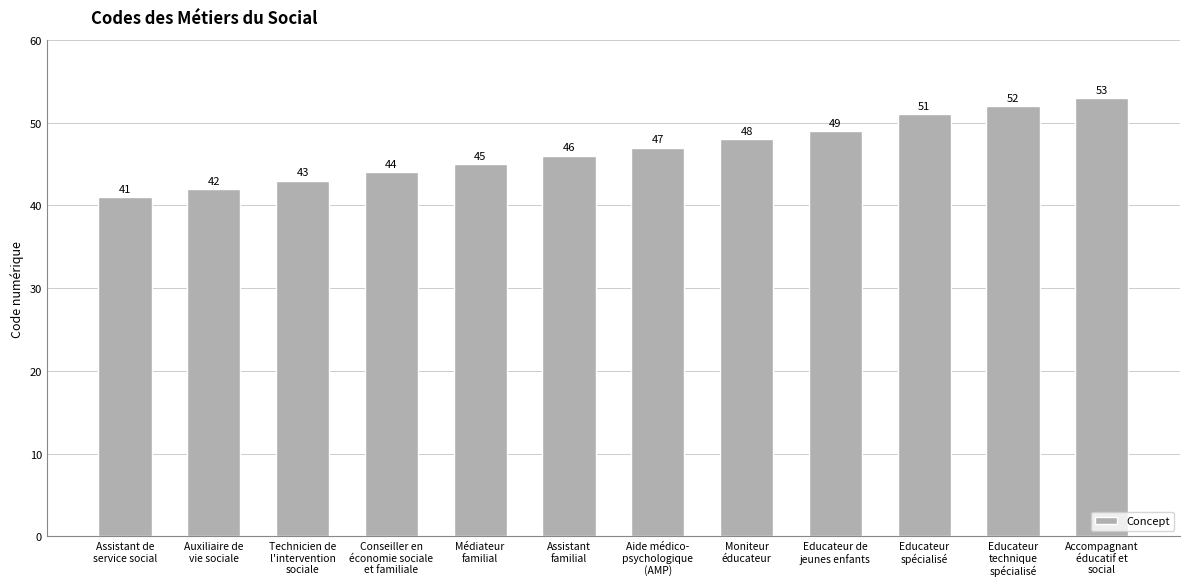

How many categories are shown in the chart?

12